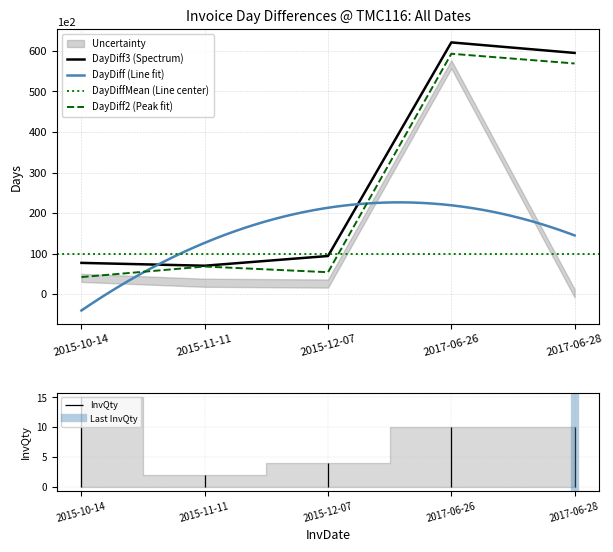

The DayDiff2 (Peak fit) series shows 273 at 2017-06-28. True or false?

False